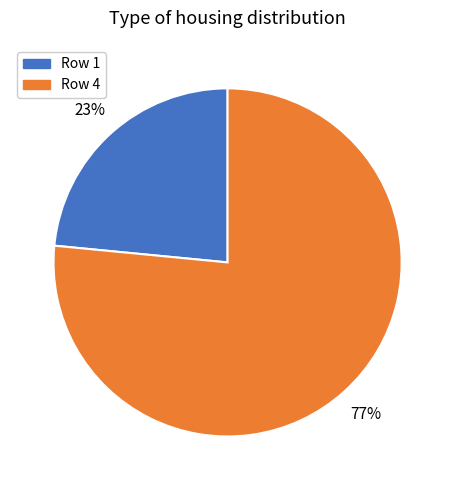

Which slice represents more than half of the pie?

Row 4